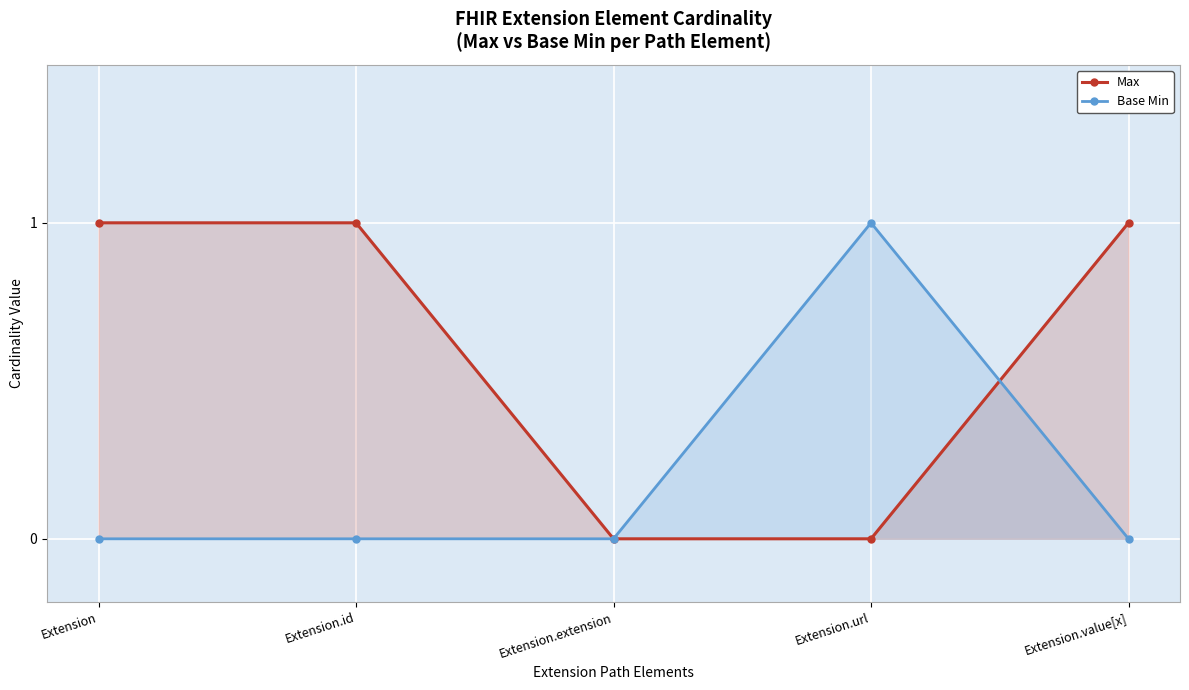

Between Extension and Extension.extension, which is larger?

Extension